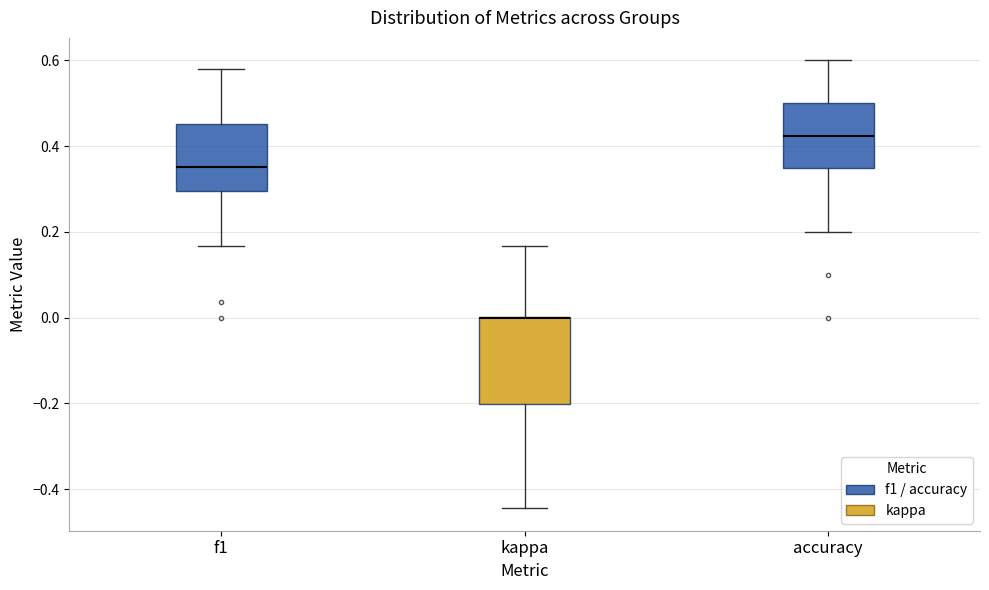

Comparing the boxes themselves (not the whiskers), which one is the tallest?

kappa